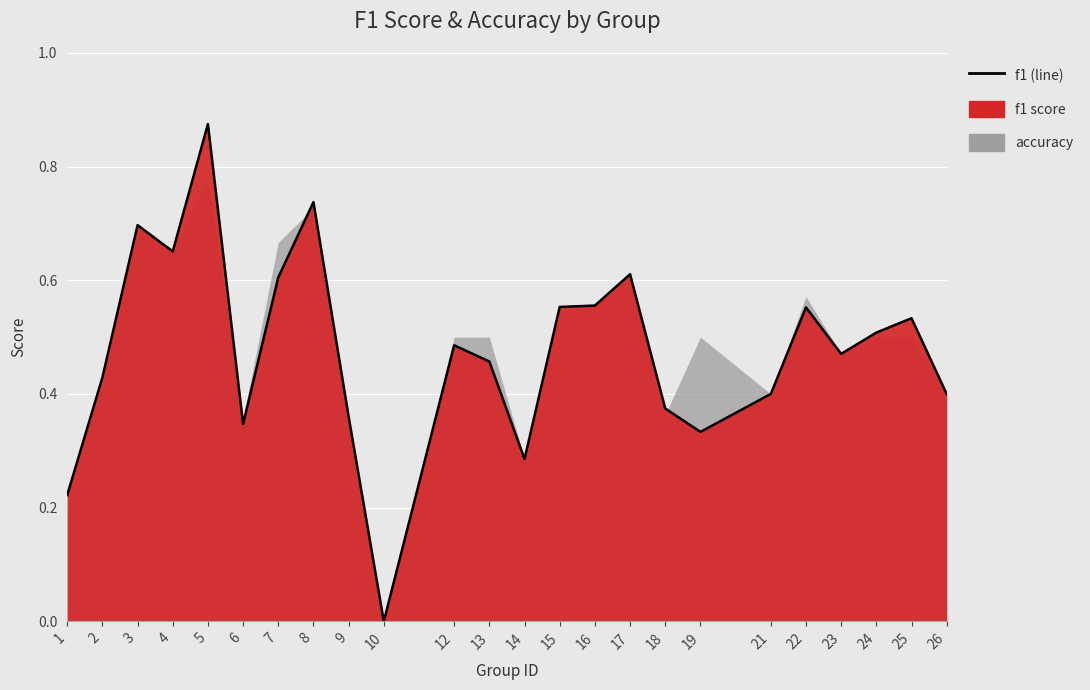

What is the difference between the maximum and minimum values?

0.9